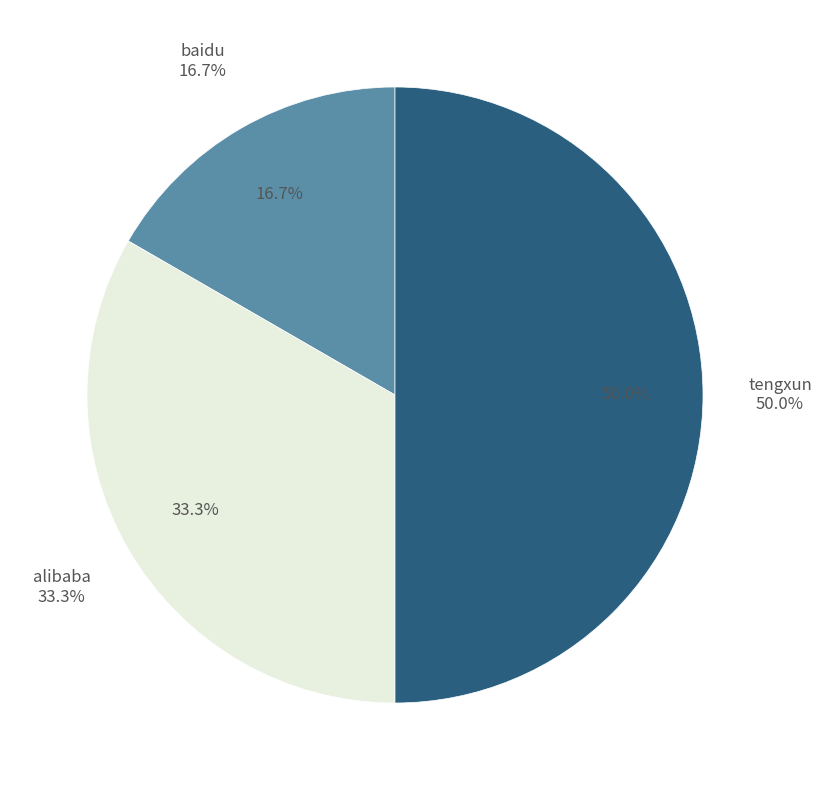

What is the largest slice in the pie chart?

tengxun